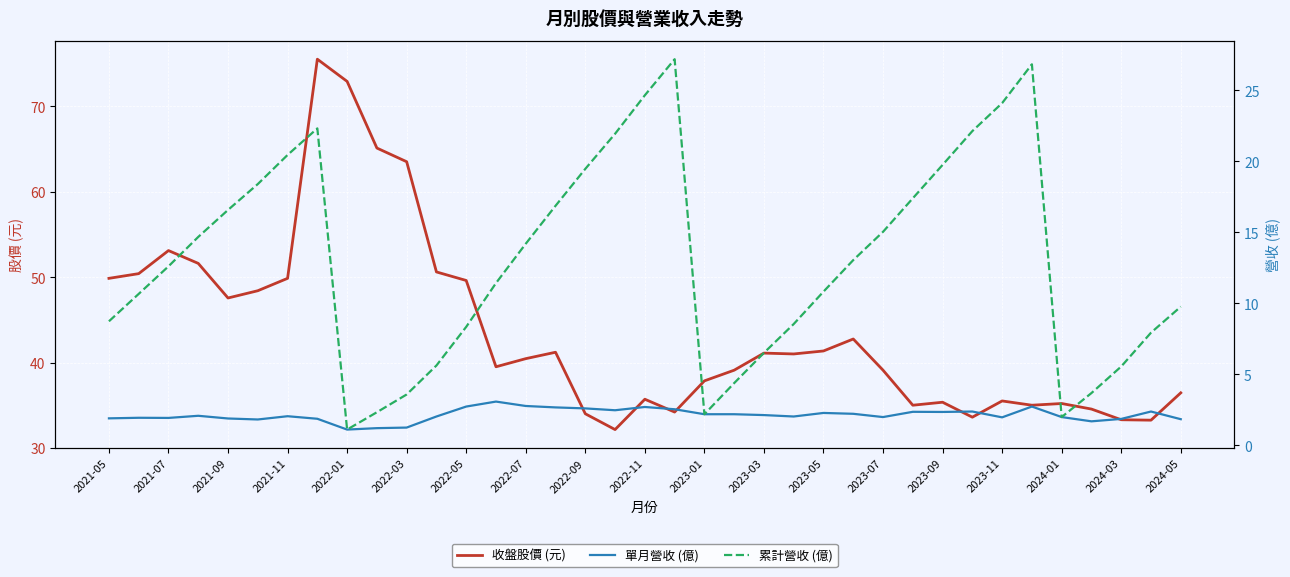

What is the maximum value for 收盤股價 (元)?

75.5